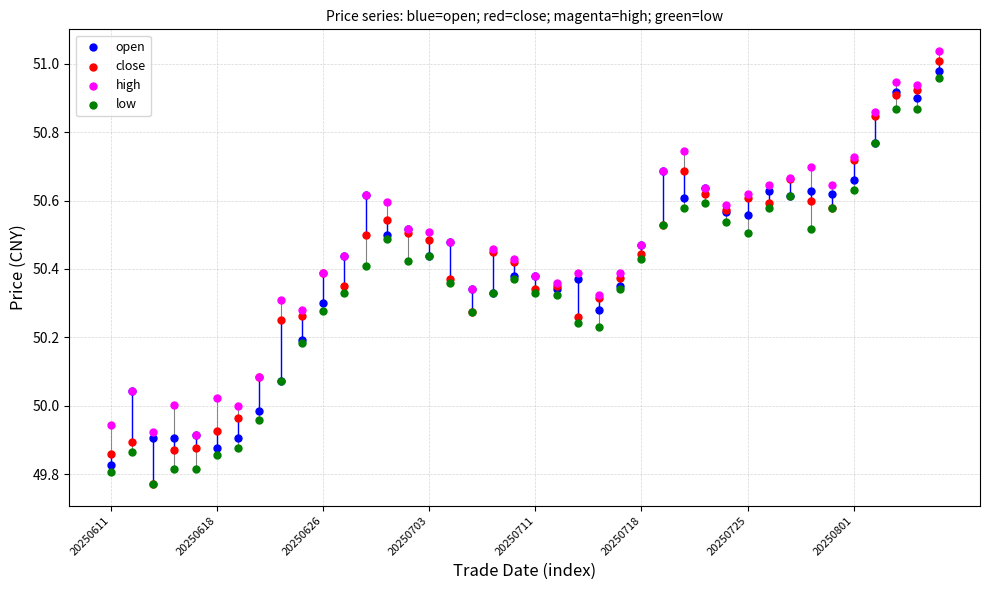

Which series reaches the maximum Y coordinate?

high